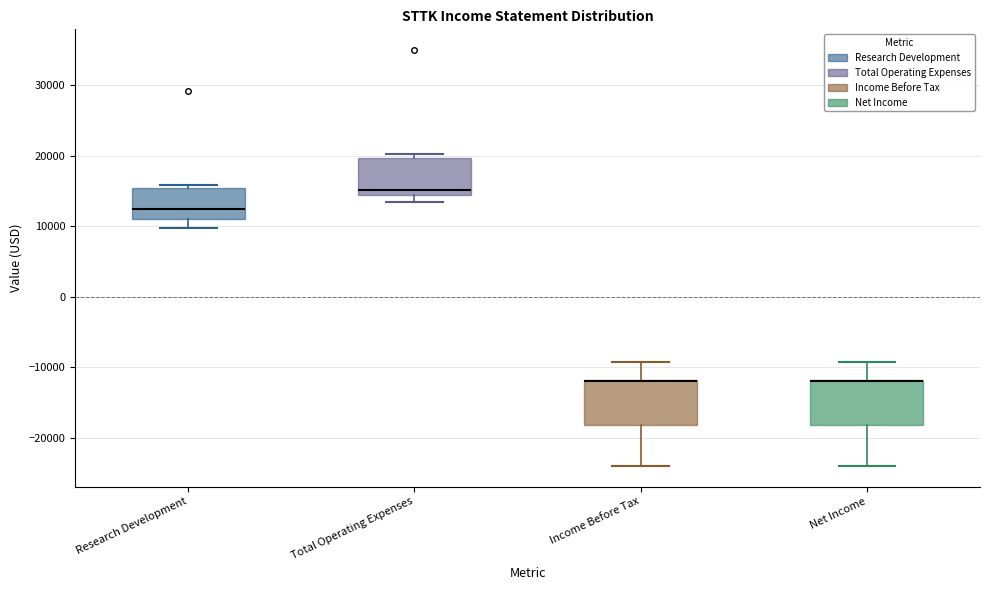

Reading left to right, transcribe this box plot: for each box, give where its median line is, the range the box spans, and where its two whiskers end, as read against the y-axis. The values are not printed on the chart, so give them approximately, as read against the axis.

Research Development: median 13000, box 11000 to 15000, whiskers 10000 to 16000
Total Operating Expenses: median 15000 (just above the box's lower edge), box 15000 to 20000, whiskers 13000 to 20000 (just above the box's upper edge)
Income Before Tax: median -12000 (drawn on the box's upper edge), box -18000 to -12000, whiskers -24000 to -9000
Net Income: median -12000 (drawn on the box's upper edge), box -18000 to -12000, whiskers -24000 to -9000